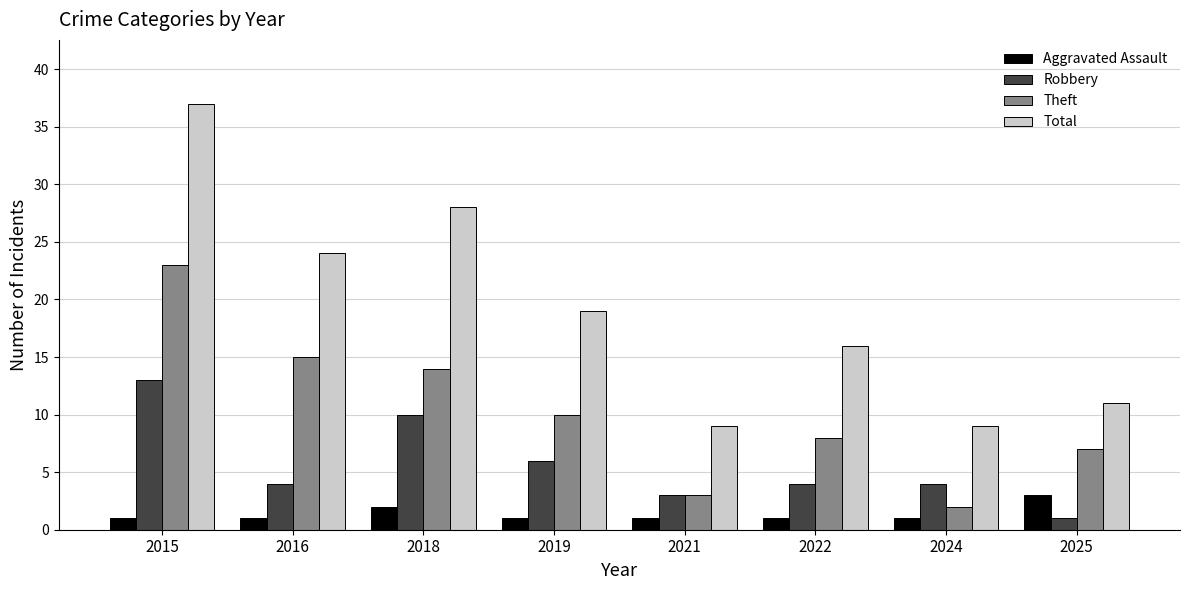

How many bars are there in total?

32